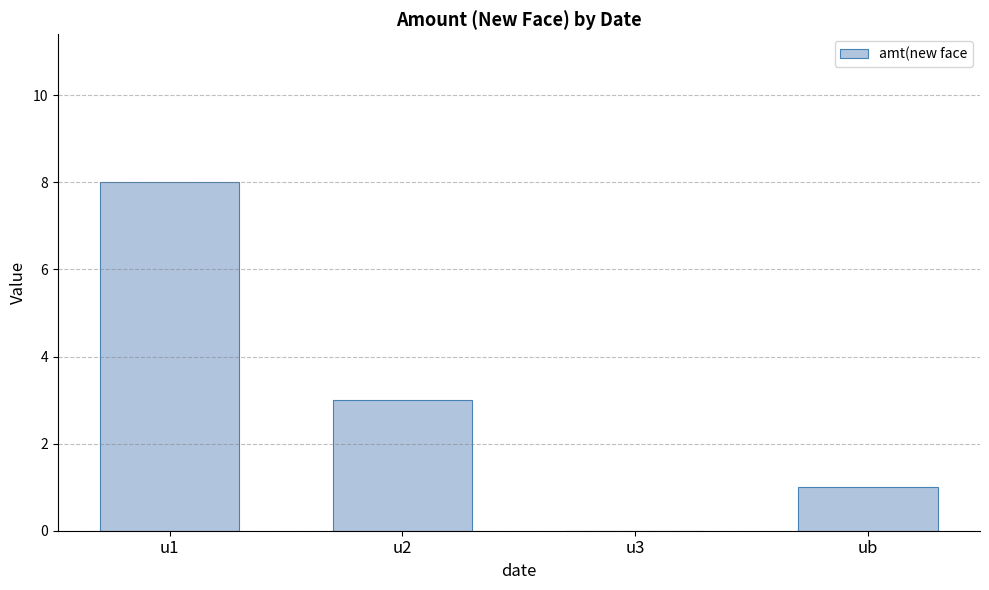

At which label is the value closest to 4?

u2